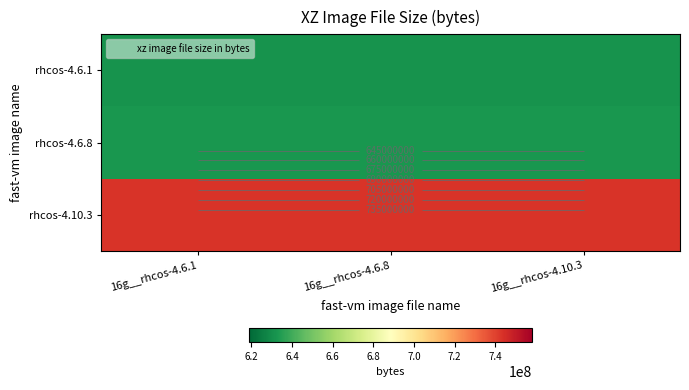

What is the smallest value displayed?

631526328